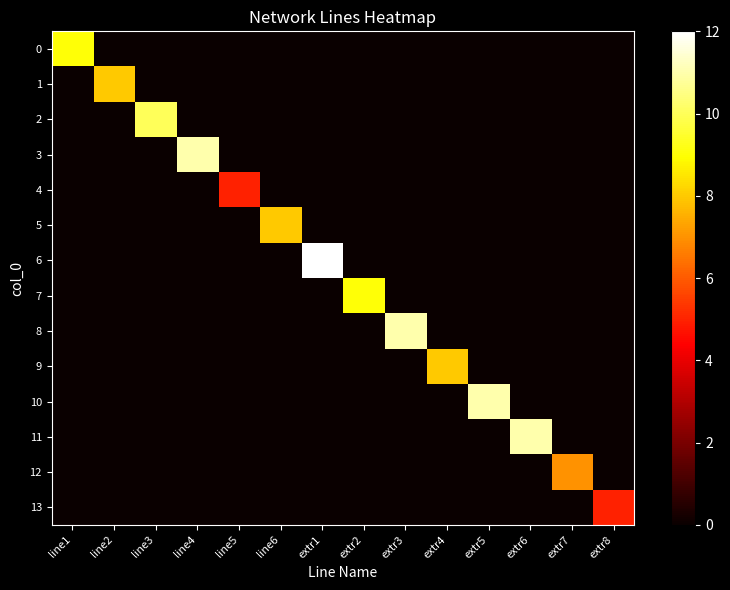

Reading right to left, list all the values displayed in this chart.

0: extr8=0	extr7=0	extr6=0	extr5=0	extr4=0	extr3=0	extr2=0	extr1=0	line6=0	line5=0	line4=0	line3=0	line2=0	line1=9
1: extr8=0	extr7=0	extr6=0	extr5=0	extr4=0	extr3=0	extr2=0	extr1=0	line6=0	line5=0	line4=0	line3=0	line2=8	line1=0
2: extr8=0	extr7=0	extr6=0	extr5=0	extr4=0	extr3=0	extr2=0	extr1=0	line6=0	line5=0	line4=0	line3=10	line2=0	line1=0
3: extr8=0	extr7=0	extr6=0	extr5=0	extr4=0	extr3=0	extr2=0	extr1=0	line6=0	line5=0	line4=11	line3=0	line2=0	line1=0
4: extr8=0	extr7=0	extr6=0	extr5=0	extr4=0	extr3=0	extr2=0	extr1=0	line6=0	line5=5	line4=0	line3=0	line2=0	line1=0
5: extr8=0	extr7=0	extr6=0	extr5=0	extr4=0	extr3=0	extr2=0	extr1=0	line6=8	line5=0	line4=0	line3=0	line2=0	line1=0
6: extr8=0	extr7=0	extr6=0	extr5=0	extr4=0	extr3=0	extr2=0	extr1=12	line6=0	line5=0	line4=0	line3=0	line2=0	line1=0
7: extr8=0	extr7=0	extr6=0	extr5=0	extr4=0	extr3=0	extr2=9	extr1=0	line6=0	line5=0	line4=0	line3=0	line2=0	line1=0
8: extr8=0	extr7=0	extr6=0	extr5=0	extr4=0	extr3=11	extr2=0	extr1=0	line6=0	line5=0	line4=0	line3=0	line2=0	line1=0
9: extr8=0	extr7=0	extr6=0	extr5=0	extr4=8	extr3=0	extr2=0	extr1=0	line6=0	line5=0	line4=0	line3=0	line2=0	line1=0
10: extr8=0	extr7=0	extr6=0	extr5=11	extr4=0	extr3=0	extr2=0	extr1=0	line6=0	line5=0	line4=0	line3=0	line2=0	line1=0
11: extr8=0	extr7=0	extr6=11	extr5=0	extr4=0	extr3=0	extr2=0	extr1=0	line6=0	line5=0	line4=0	line3=0	line2=0	line1=0
12: extr8=0	extr7=7	extr6=0	extr5=0	extr4=0	extr3=0	extr2=0	extr1=0	line6=0	line5=0	line4=0	line3=0	line2=0	line1=0
13: extr8=5	extr7=0	extr6=0	extr5=0	extr4=0	extr3=0	extr2=0	extr1=0	line6=0	line5=0	line4=0	line3=0	line2=0	line1=0